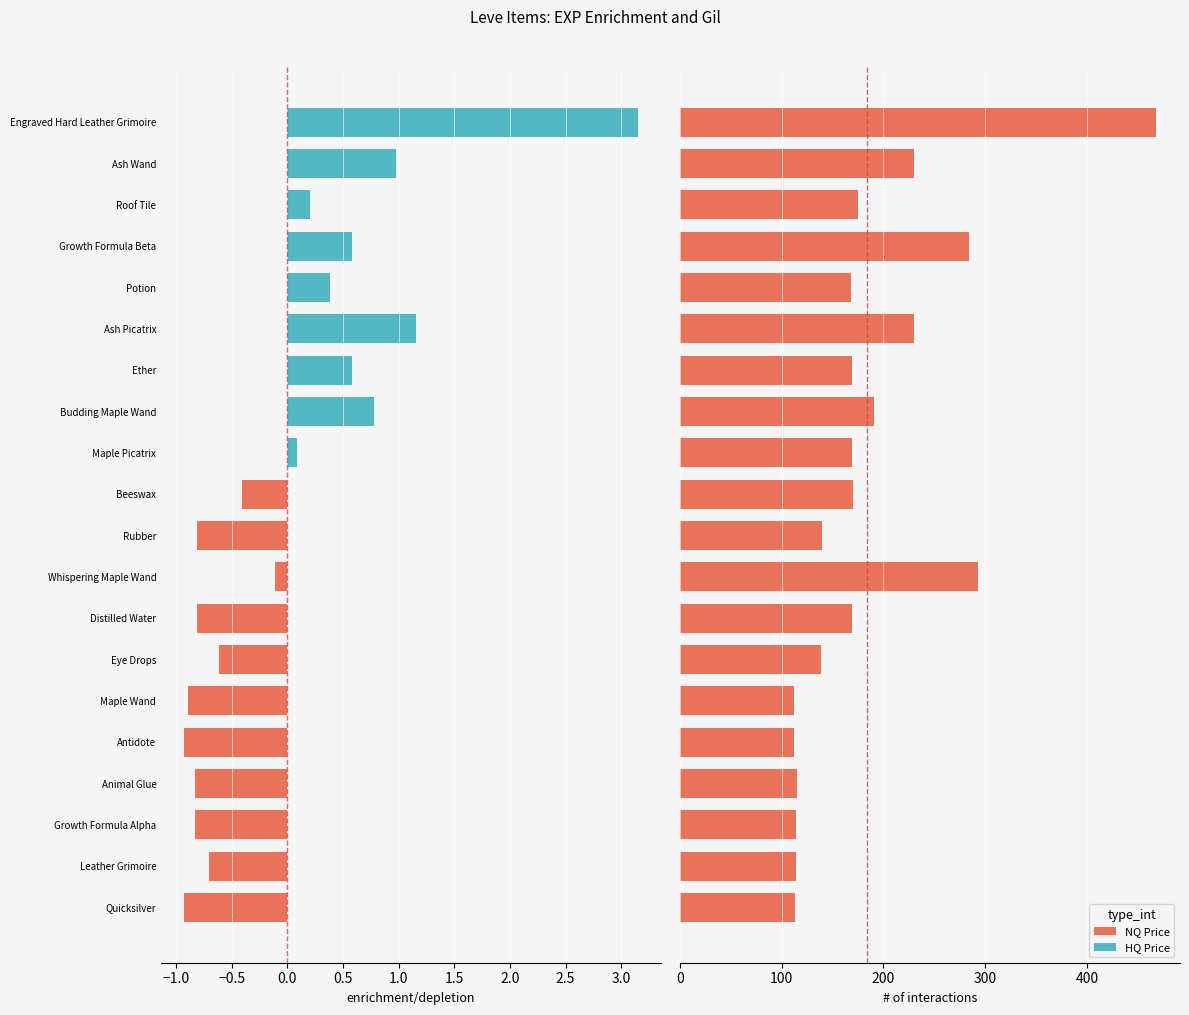

The value of Leve EXP at Roof Tile is 0.3. True or false?

False